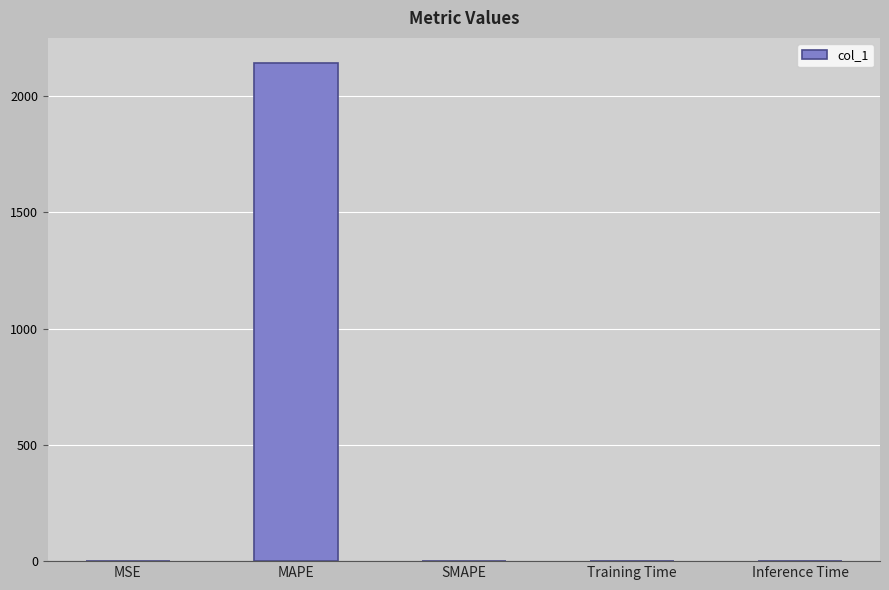

Which label corresponds to the largest value in the chart?

MAPE